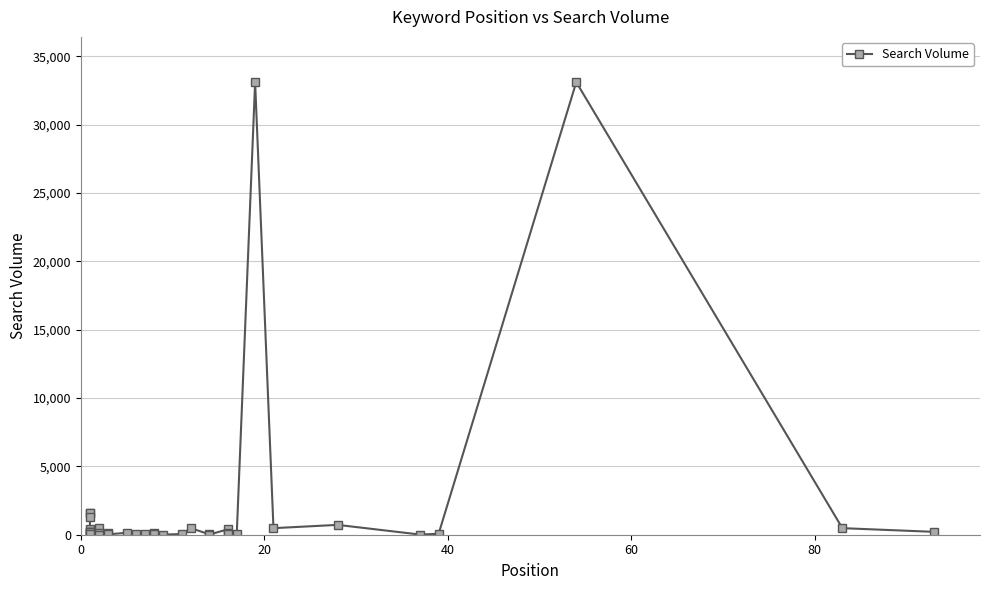

What is the average value?

2115